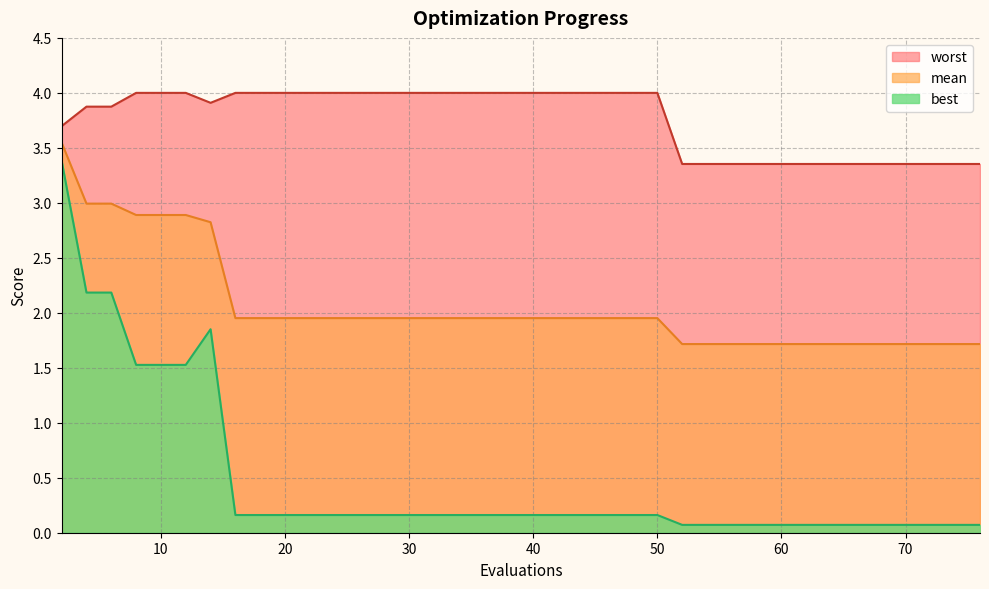

Reading left to right, extract all data points from this chart.

mean: 3.5	3.0	3.0	2.9	2.9	2.9	2.8	2.0	2.0	2.0	2.0	2.0	2.0	2.0	2.0	2.0	2.0	2.0	2.0	2.0	2.0	2.0	2.0	2.0	2.0	2.0	1.7	1.7	1.7	1.7	1.7	1.7	1.7	1.7	1.7	1.7	1.7	1.7	1.7	1.7
best: 3.4	2.2	2.2	1.5	1.5	1.5	1.9	0.2	0.2	0.2	0.2	0.2	0.2	0.2	0.2	0.2	0.2	0.2	0.2	0.2	0.2	0.2	0.2	0.2	0.2	0.2	0.1	0.1	0.1	0.1	0.1	0.1	0.1	0.1	0.1	0.1	0.1	0.1	0.1	0.1
worst: 3.7	3.9	3.9	4.0	4.0	4.0	3.9	4.0	4.0	4.0	4.0	4.0	4.0	4.0	4.0	4.0	4.0	4.0	4.0	4.0	4.0	4.0	4.0	4.0	4.0	4.0	3.4	3.4	3.4	3.4	3.4	3.4	3.4	3.4	3.4	3.4	3.4	3.4	3.4	3.4